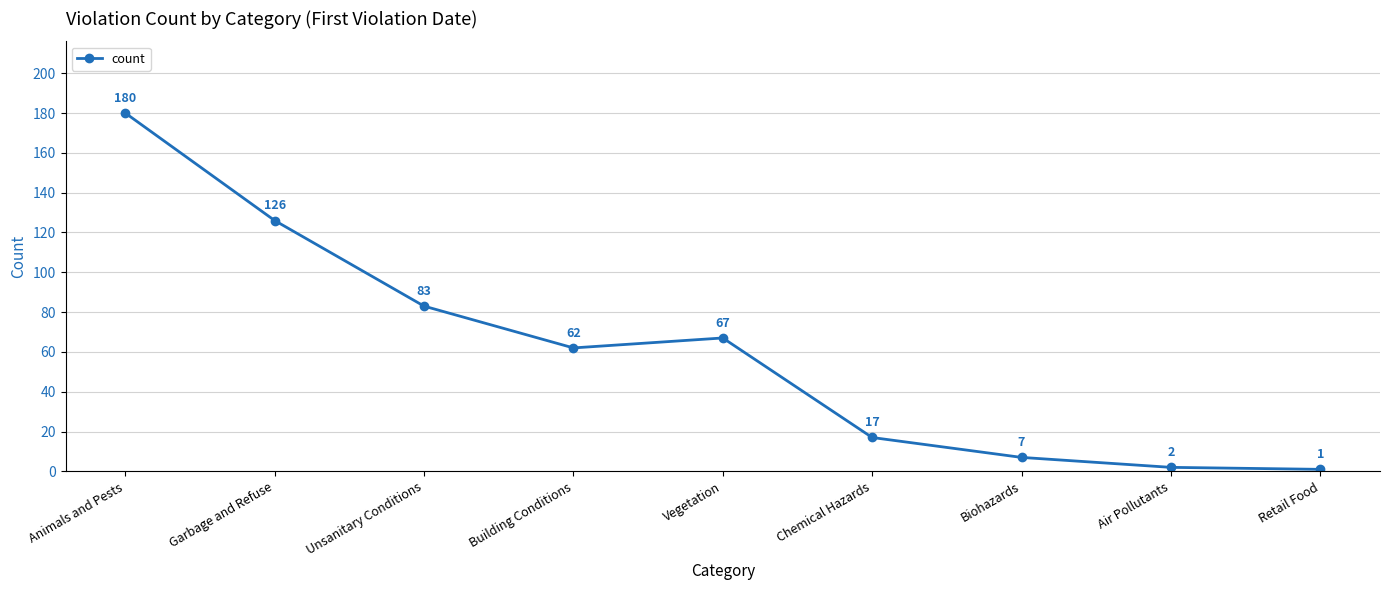

How many lines are shown in the chart?

1